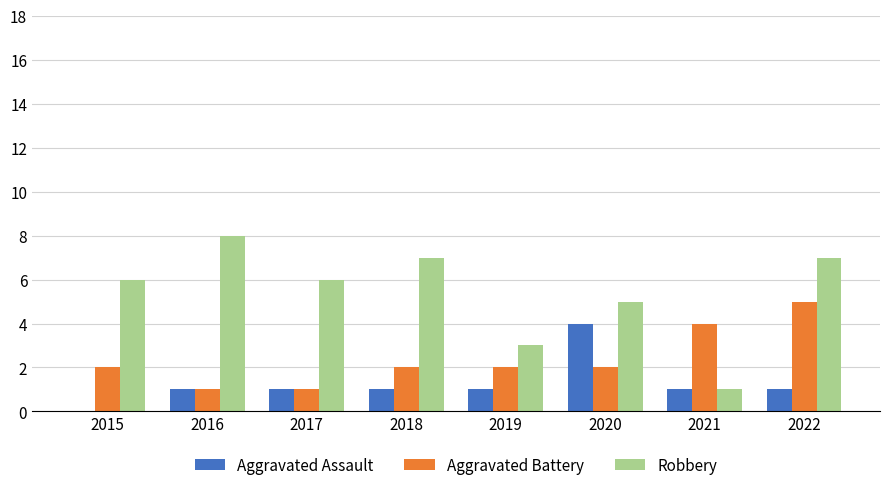

How many categories are shown in the chart?

8